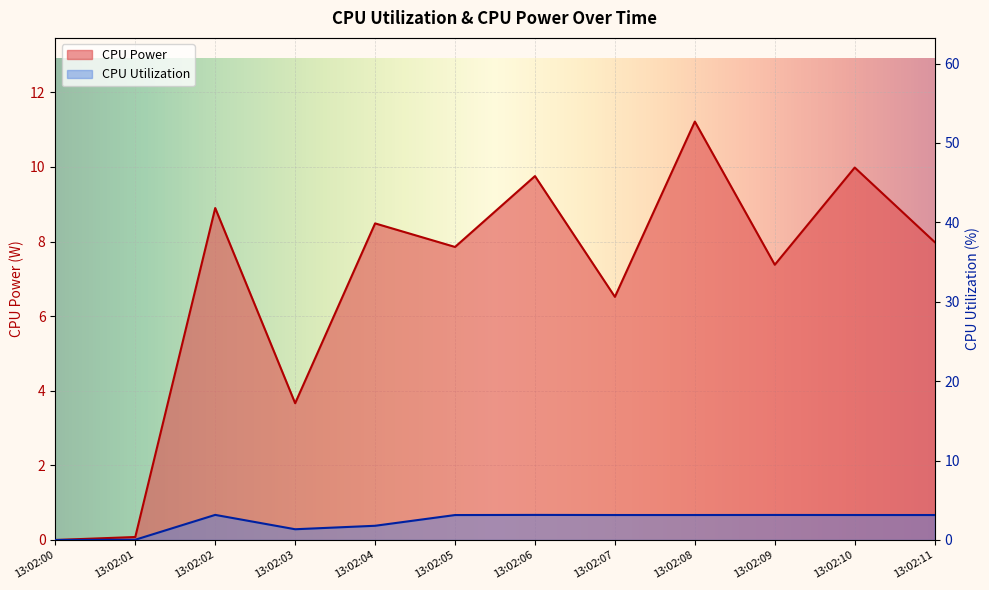

Rank the series by their average value, from lowest to highest.

CPU Utilization, CPU Power